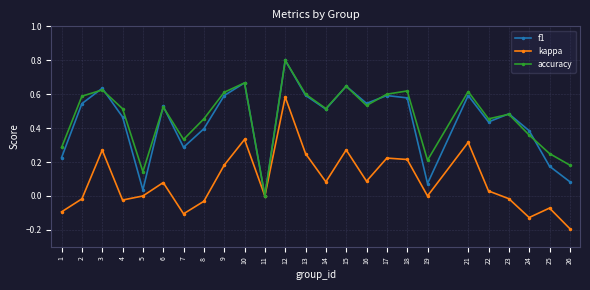

How many lines are shown in the chart?

3